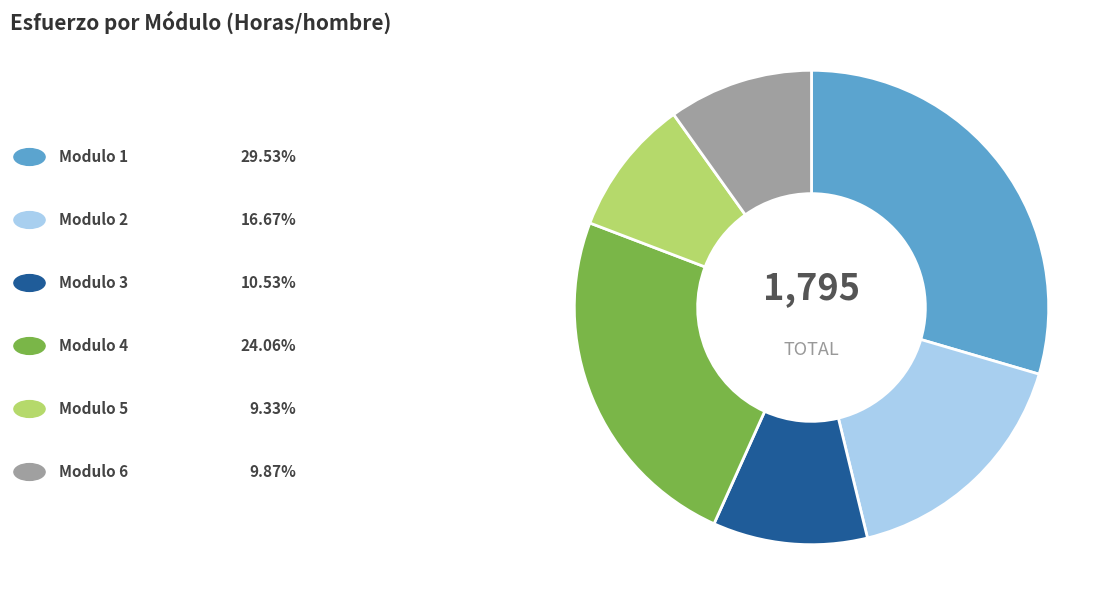

Does any single category account for the majority?

No